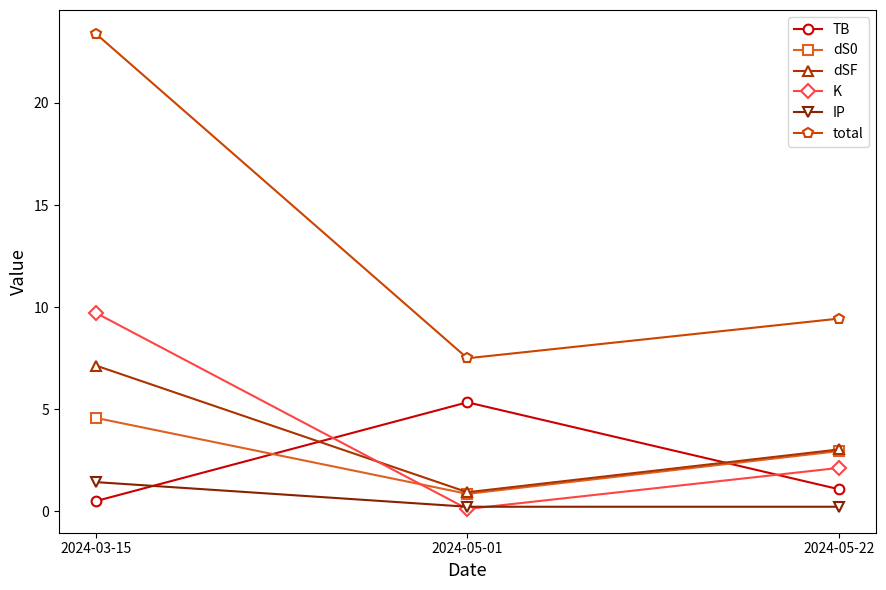

What is the total value across all series at 2024-05-01?

15.0